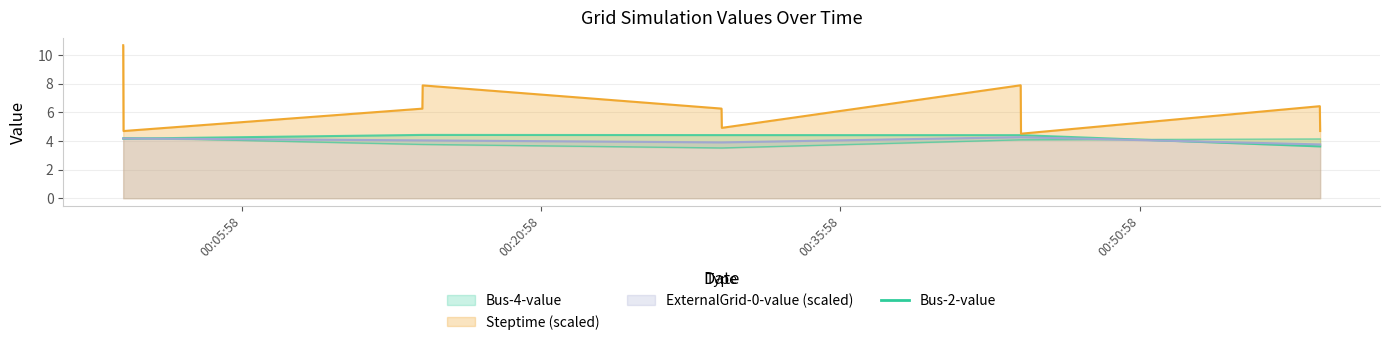

What is the minimum value shown in the chart?

3.5